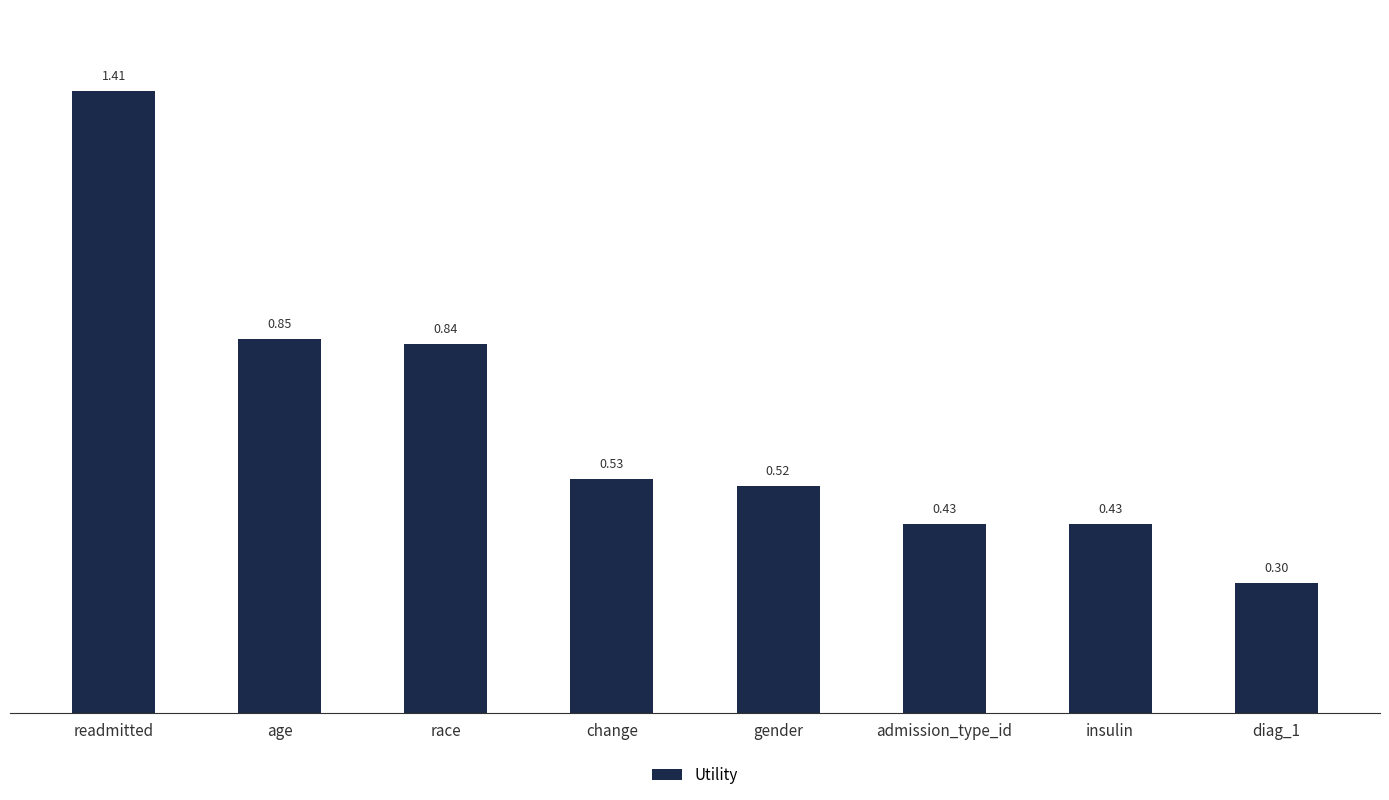

What is the label of the 5th bar from the right?

change